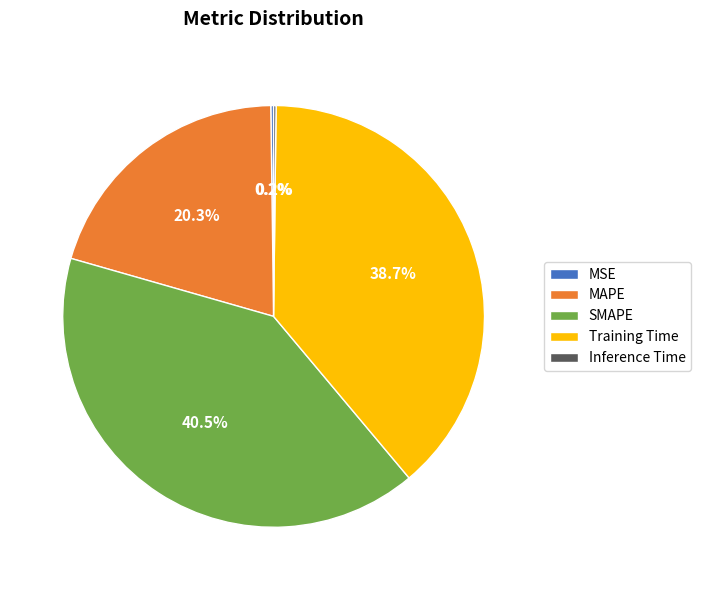

How much of the chart is everything except Training Time?

61.3%